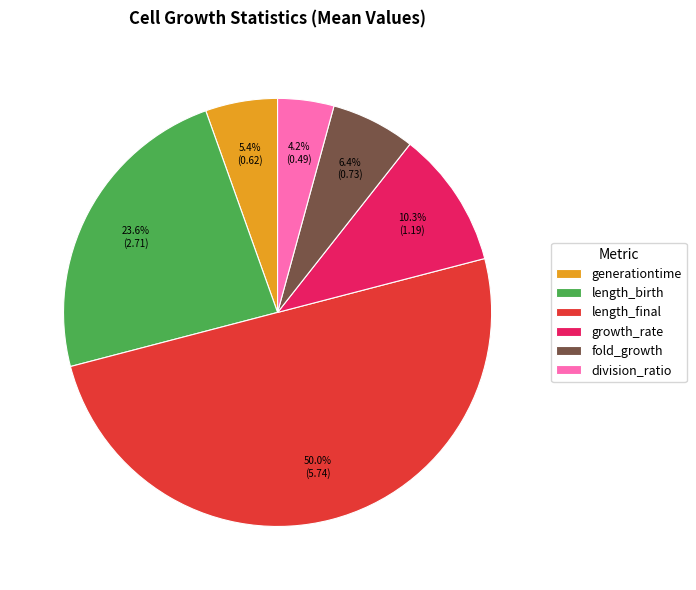

True or false: length_final accounts for 64% of the total.

False